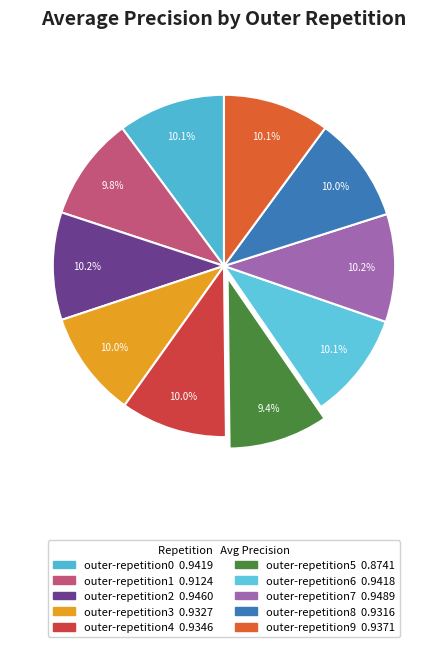

Rank the categories by value from lowest to highest.

outer-repetition5, outer-repetition1, outer-repetition8, outer-repetition3, outer-repetition4, outer-repetition9, outer-repetition6, outer-repetition0, outer-repetition2, outer-repetition7